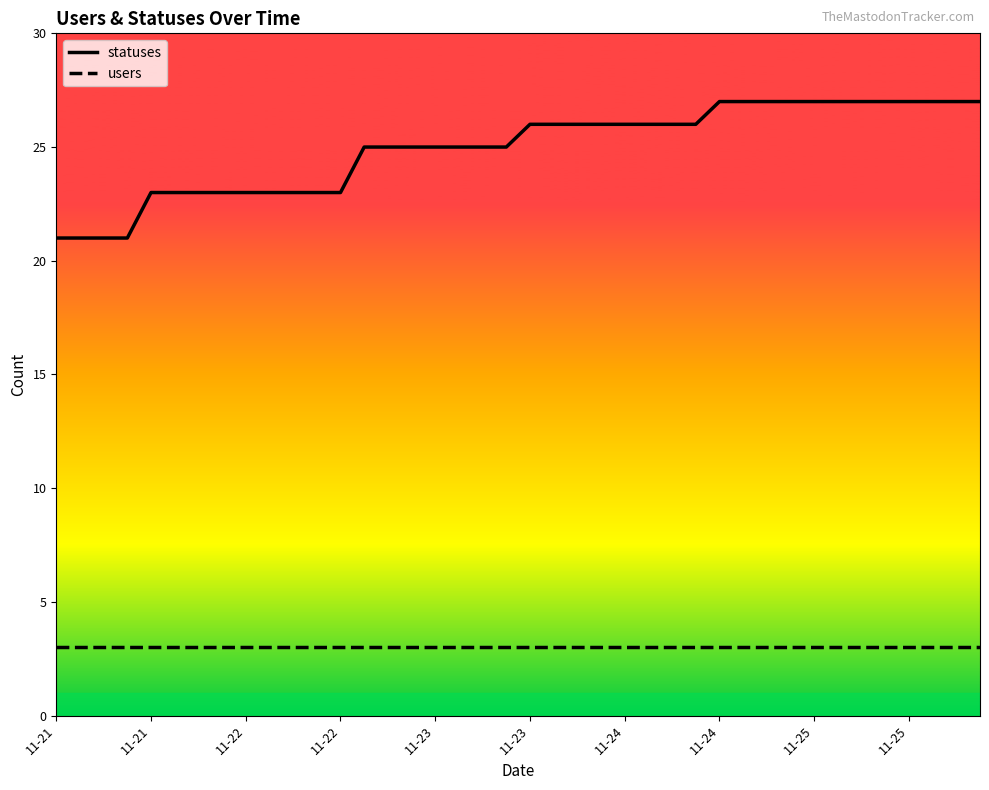

List the series in order of their overall mean, highest first.

statuses, users